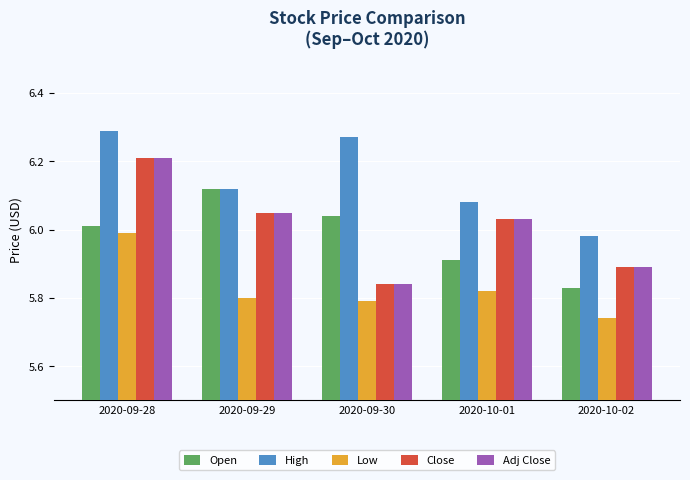

What is the total value across all series at 2020-09-29?

30.1